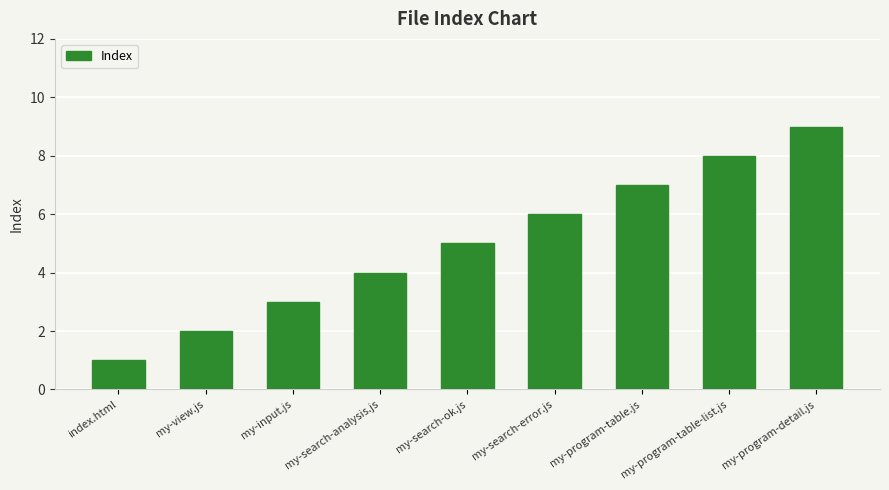

Reading left to right, list all the values displayed in this chart.

index.html=1	my-view.js=2	my-input.js=3	my-search-analysis.js=4	my-search-ok.js=5	my-search-error.js=6	my-program-table.js=7	my-program-table-list.js=8	my-program-detail.js=9